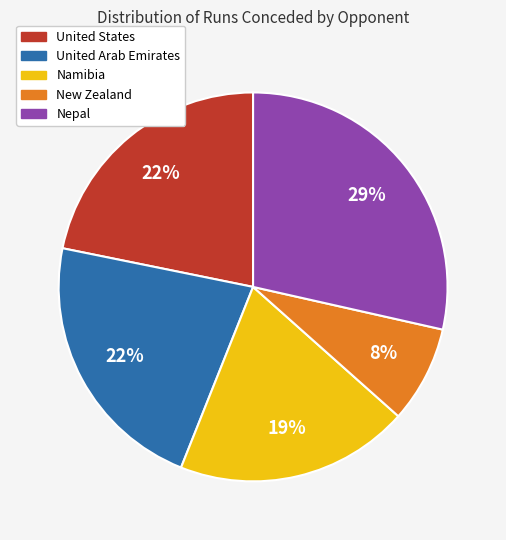

To the nearest percent, what is the average slice percentage?

20%